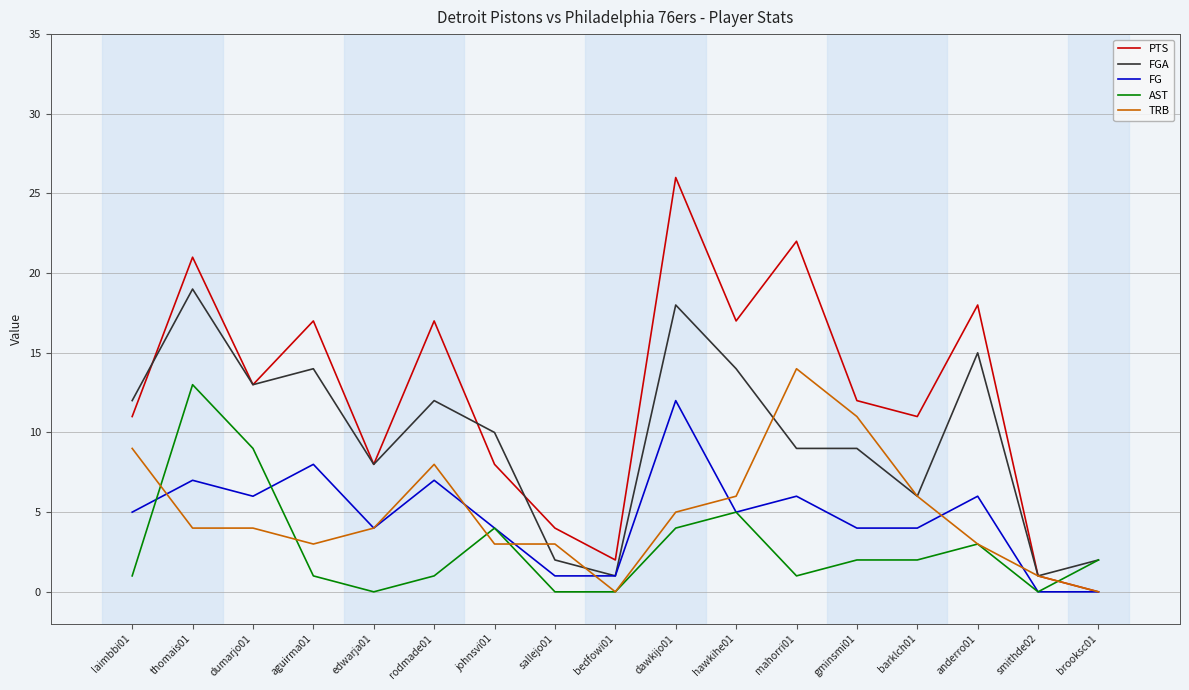

True or false: FGA and PTS intersect in this chart.

True